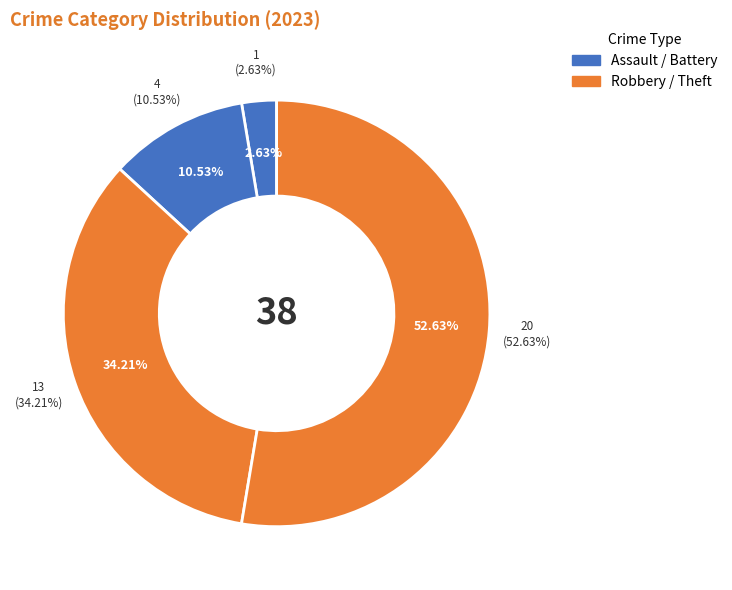

How many slices are in this pie chart?

4